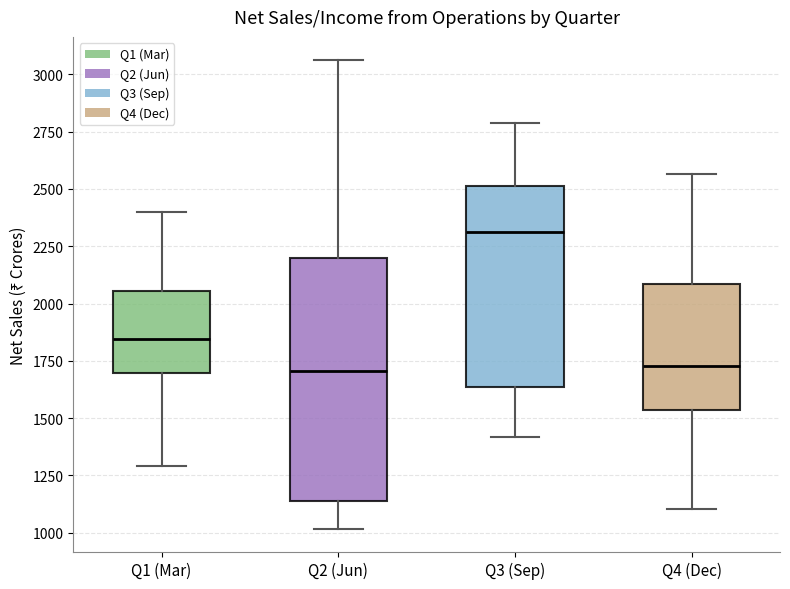

Where is the lower edge of the box for Q4 (Dec) on the y-axis? The values are not printed on the chart, so give them approximately, as read against the axis.

1550